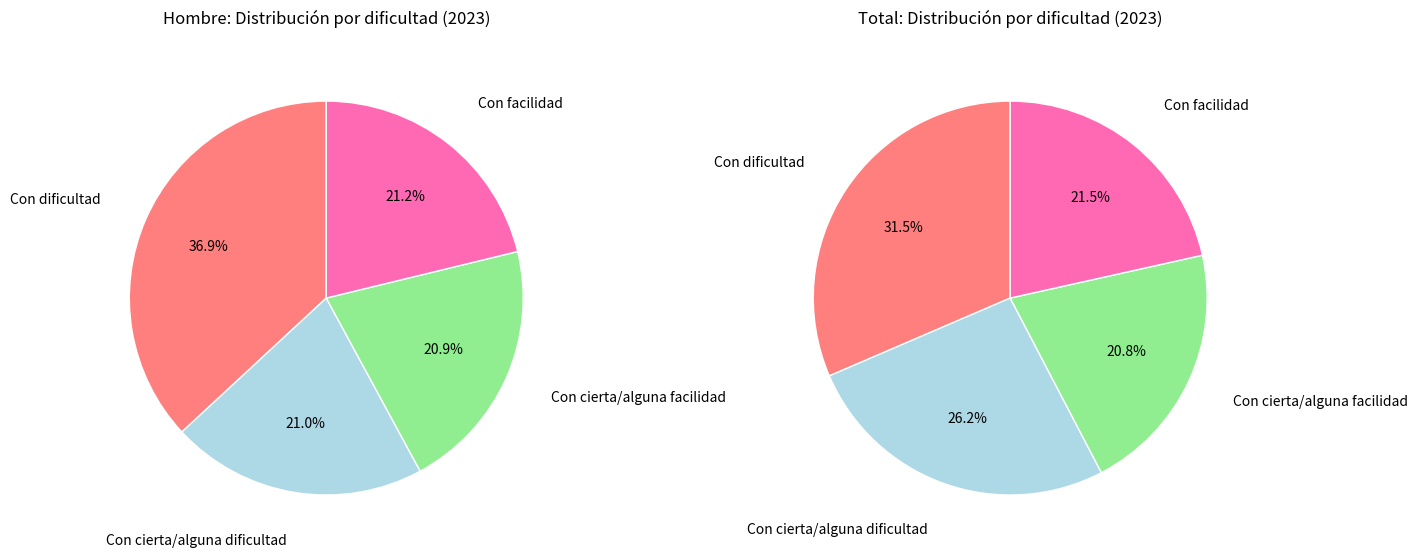

How many slices are in this pie chart?

4